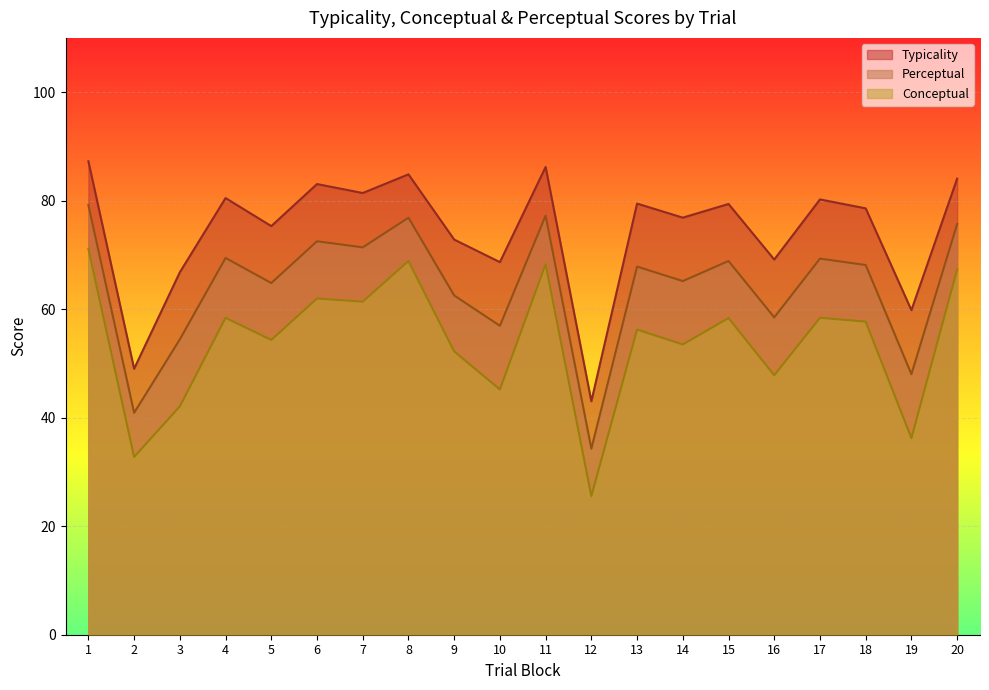

What is the value of the conceptual point at the 7th from the left?

61.4